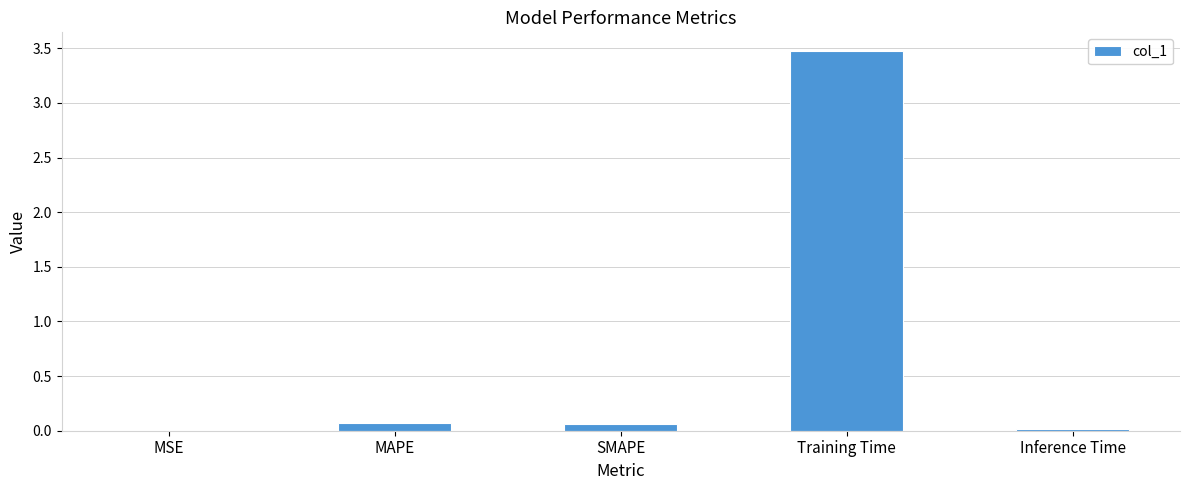

The value at MAPE is 0.1. True or false?

True